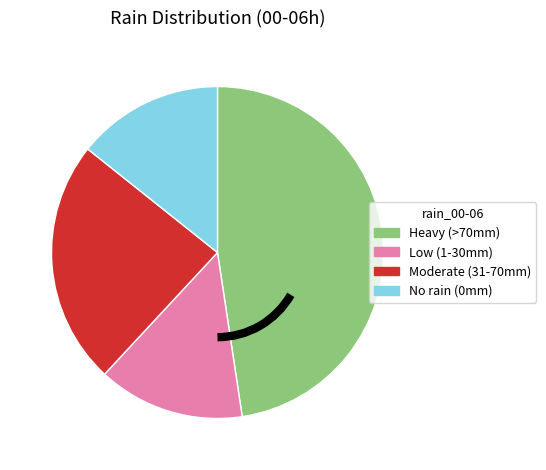

Is there a majority slice in this chart?

No